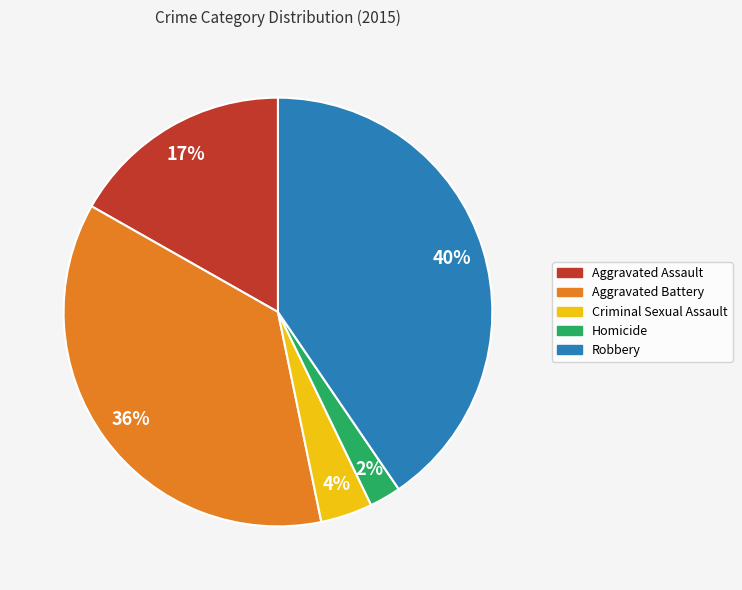

Does Aggravated Battery represent more than half of the total?

No